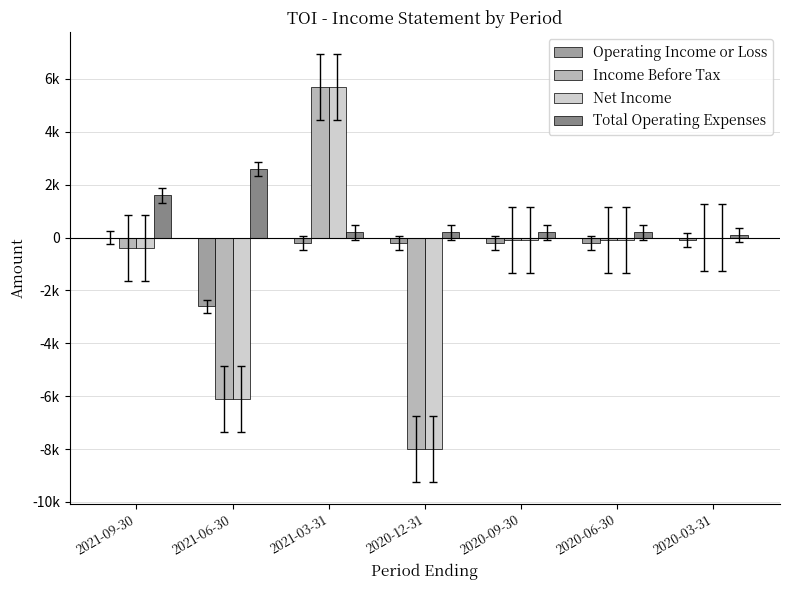

Rank the series at 2020-12-31 from lowest to highest value.

Income Before Tax, Net Income, Operating Income or Loss, Total Operating Expenses